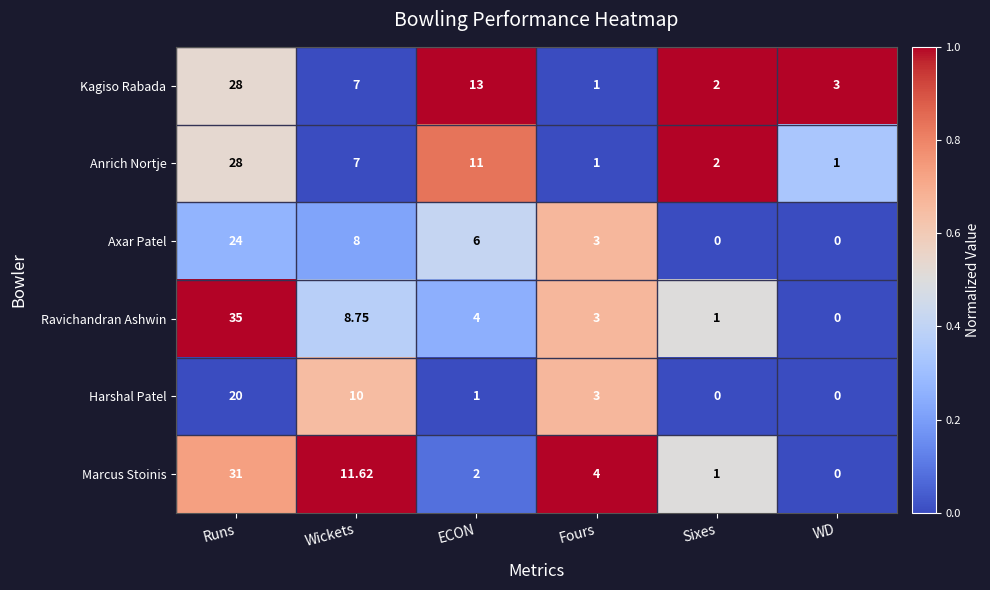

Which category has the lowest value in the Ravichandran Ashwin series?

WD